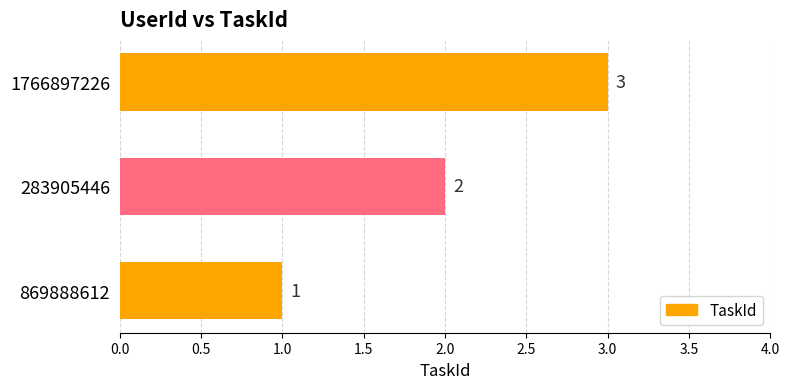

The chart shows a value of 4 at 1766897226. True or false?

False